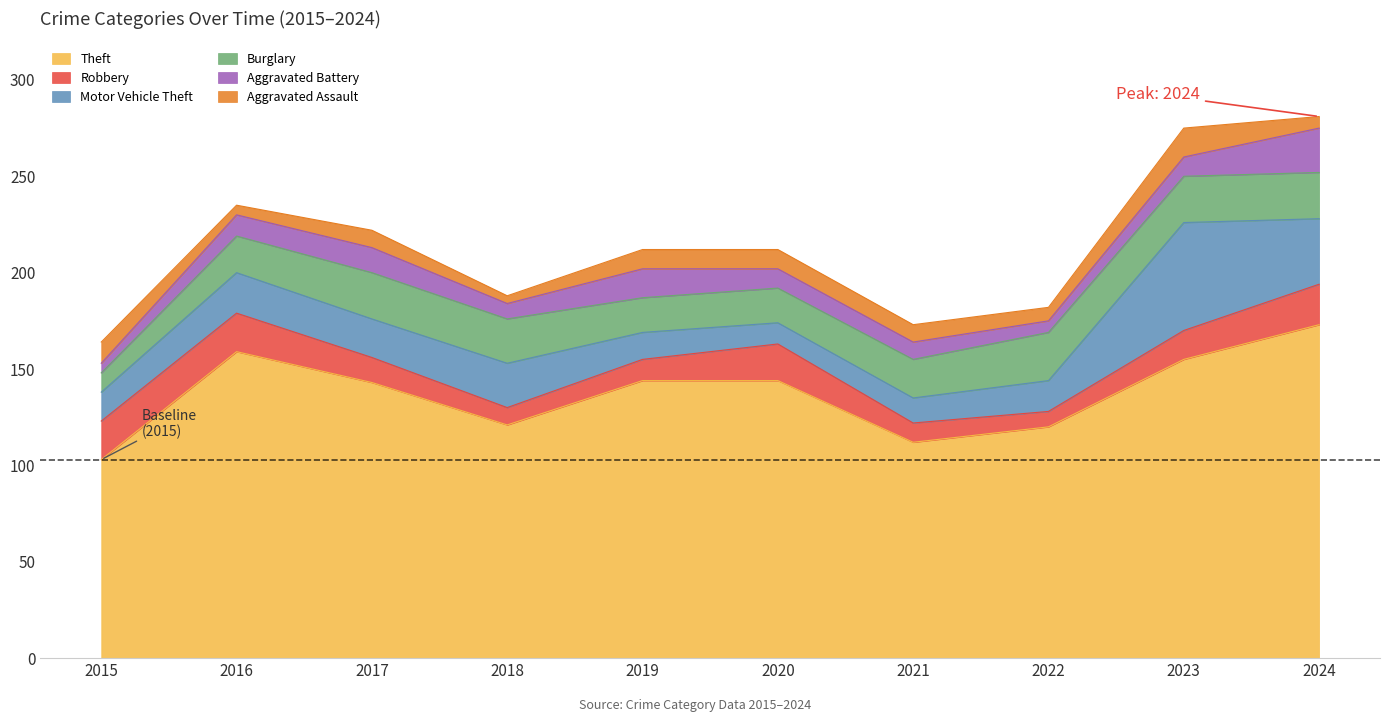

What is the highest value of the Burglary series?

25